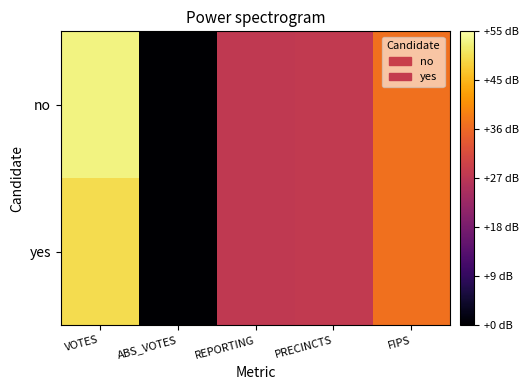

Count the number of categories in the chart.

5